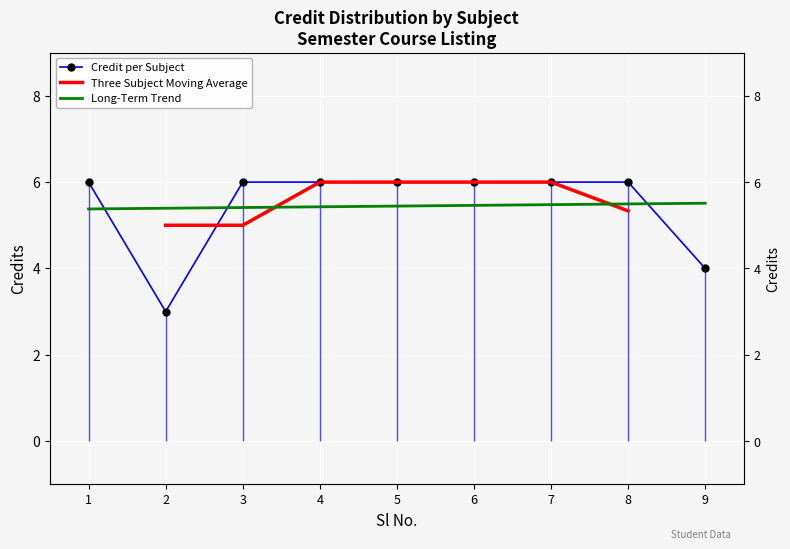

Where is the data nearest to the value 4?

9